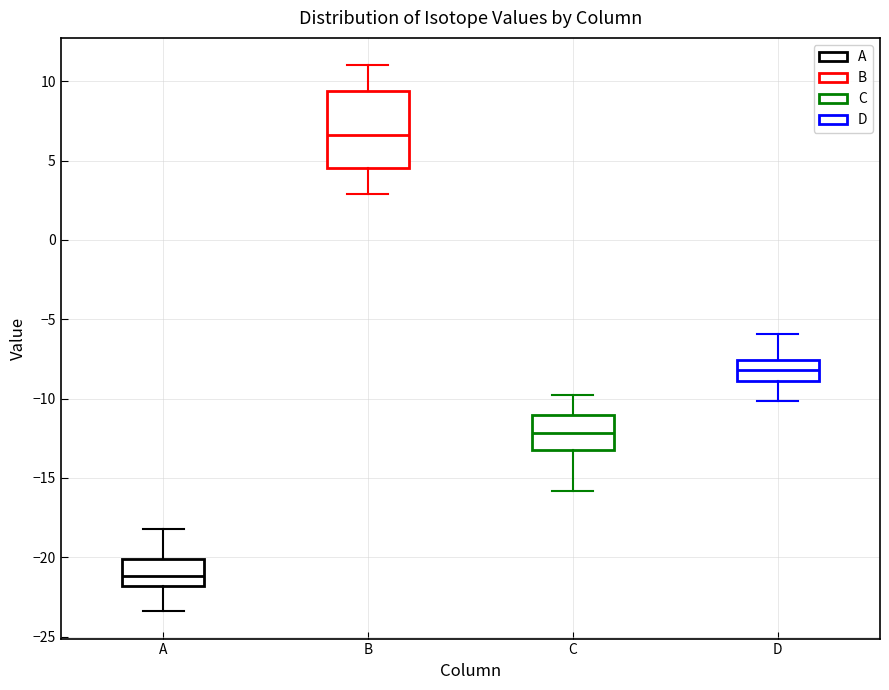

Reading left to right, read every box against the y-axis: the position of its median line, the range the box covers, and the ends of its whiskers. The values are not printed on the chart, so give them approximately, as read against the axis.

A: median -21.0, box -22.0 to -20.0, whiskers -23.5 to -18.0
B: median 6.5, box 4.5 to 9.5, whiskers 3.0 to 11.0
C: median -12.0, box -13.0 to -11.0, whiskers -16.0 to -10.0
D: median -8.0, box -9.0 to -7.5, whiskers -10.0 to -6.0